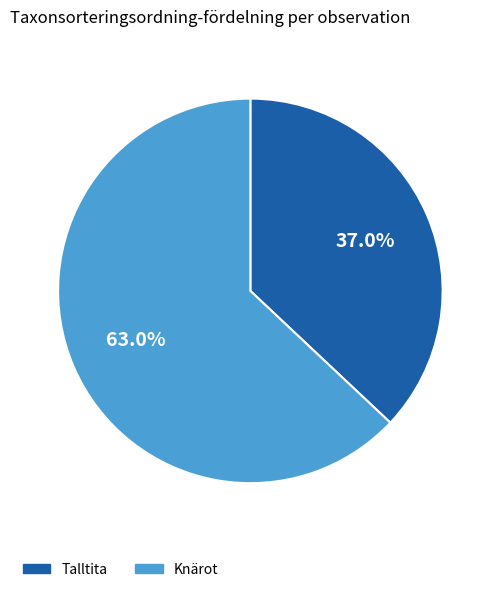

Is there a majority slice in this chart?

Yes